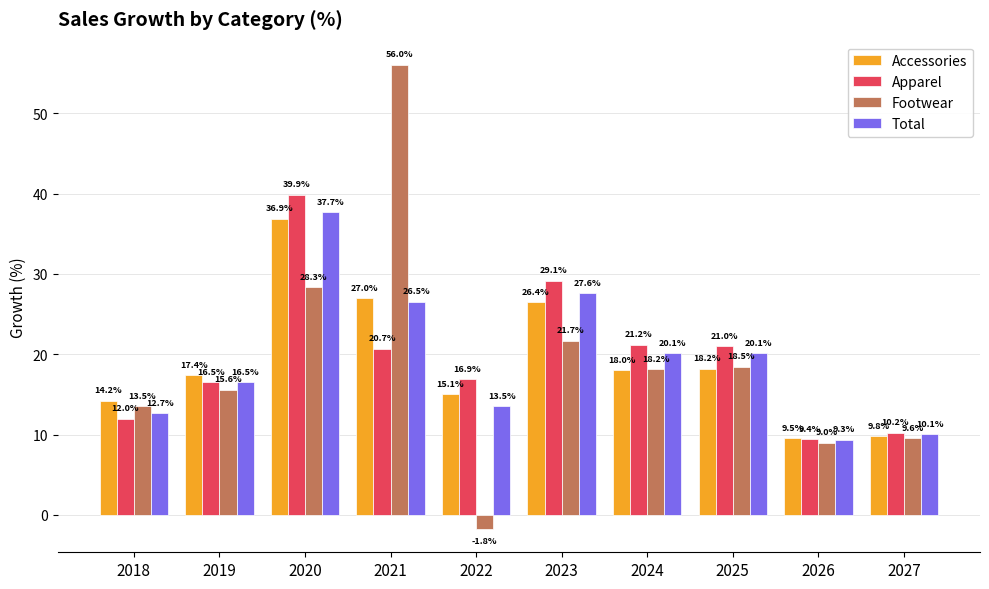

How many groups of bars are there?

10